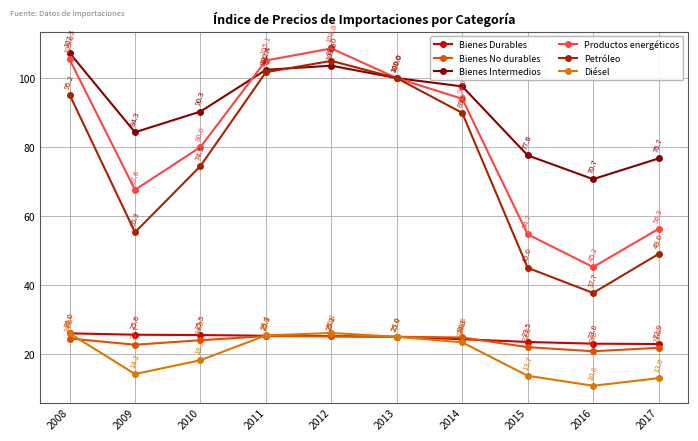

True or false: Diésel and Productos energéticos cross at least once.

False